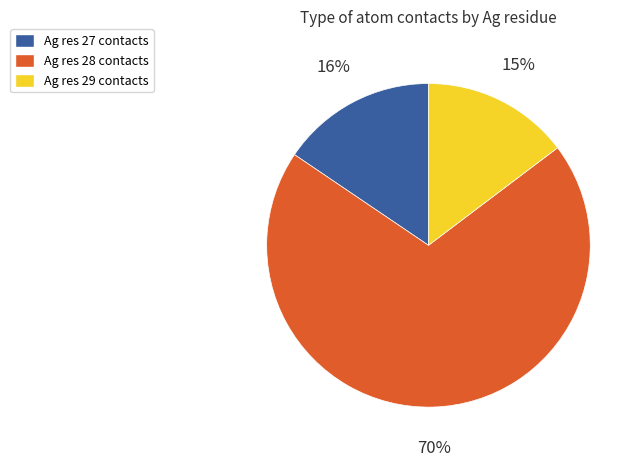

Rank the categories by value from highest to lowest.

Ag res 28 contacts, Ag res 27 contacts, Ag res 29 contacts